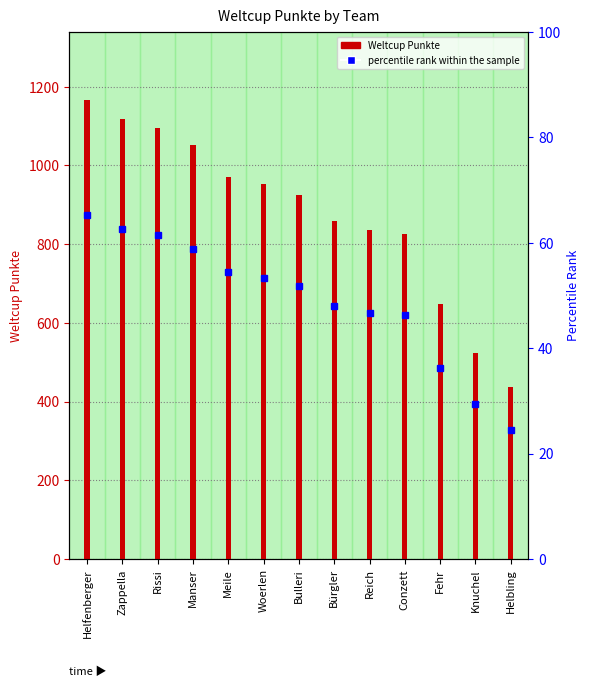

List the labels in order of value, smallest first.

Helbling, Knuchel, Fehr, Conzett, Reich, Bürgler, Bulleri, Woerlen, Meile, Manser, Rissi, Zappella, Helfenberger